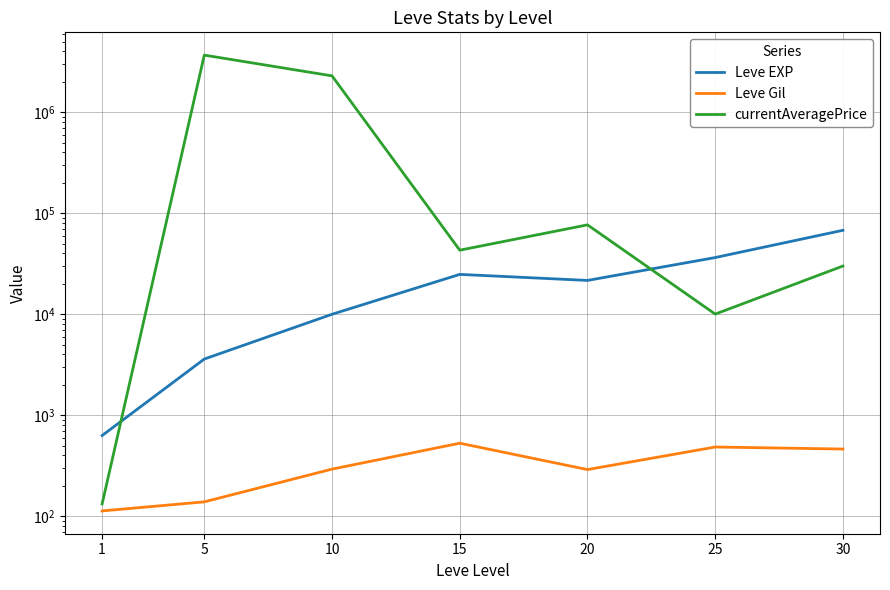

Reading right to left, transcribe all the data shown in this chart.

Leve EXP: 67730.0	36390.0	21600.0	24790.0	9990.0	3600.0	630.0
Leve Gil: 463.0	485.0	290.0	529.0	293.0	139.0	113.0
currentAveragePrice: 30000.0	10027.0	76674.7	43030.5	2286145.0	3668315.8	132.5